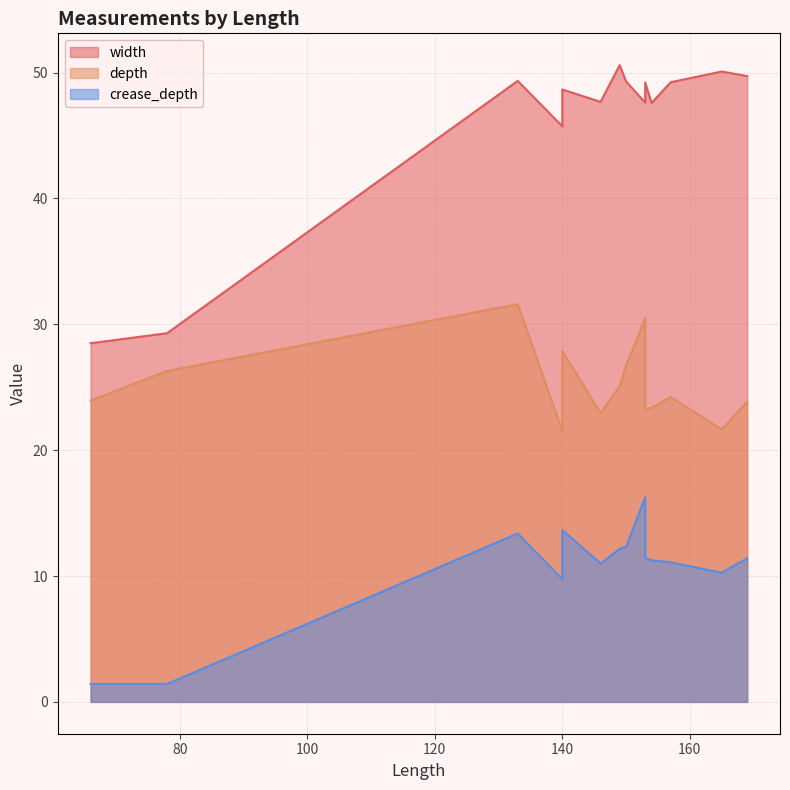

Does the chart display data point markers on the line(s)?

No